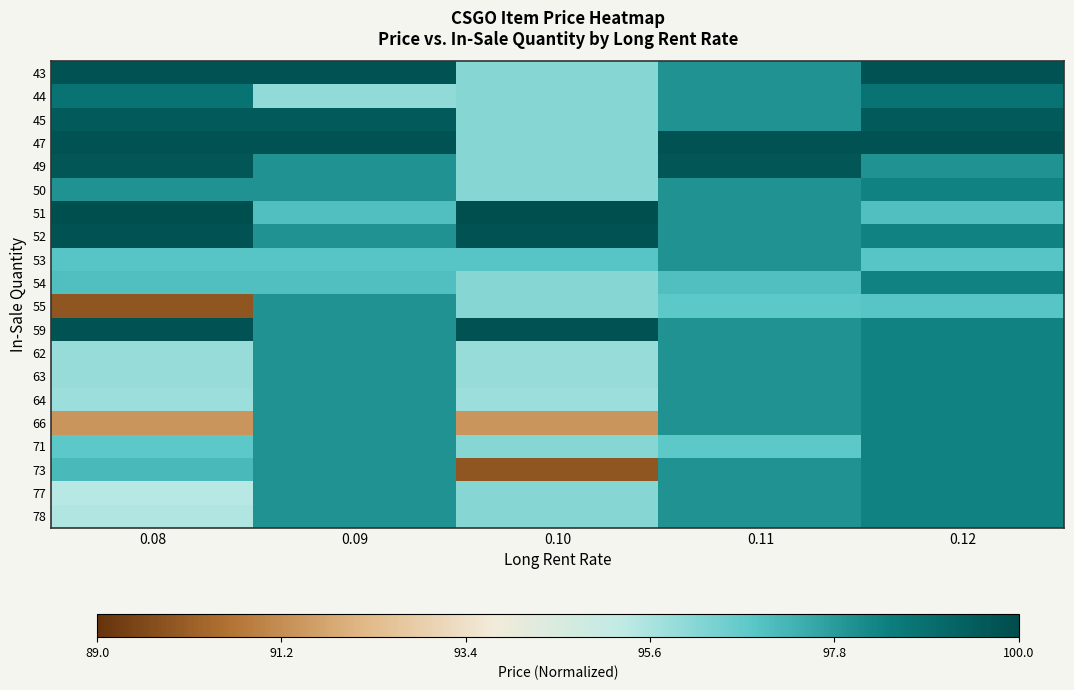

What is the smallest value displayed?

0.1